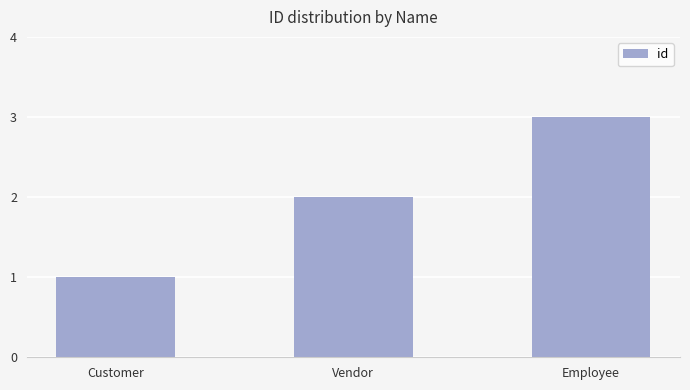

The chart shows a value of 2 at Vendor. True or false?

True